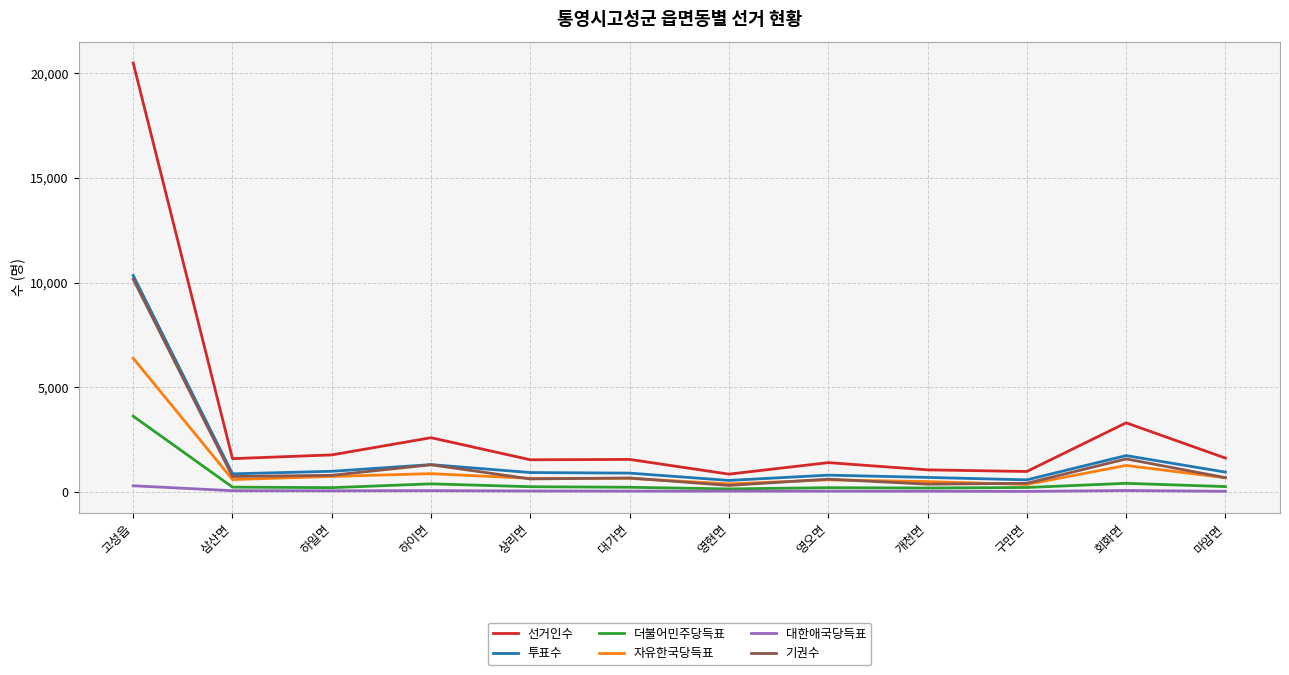

Where is 투표수 nearest to the value 5437?

회화면